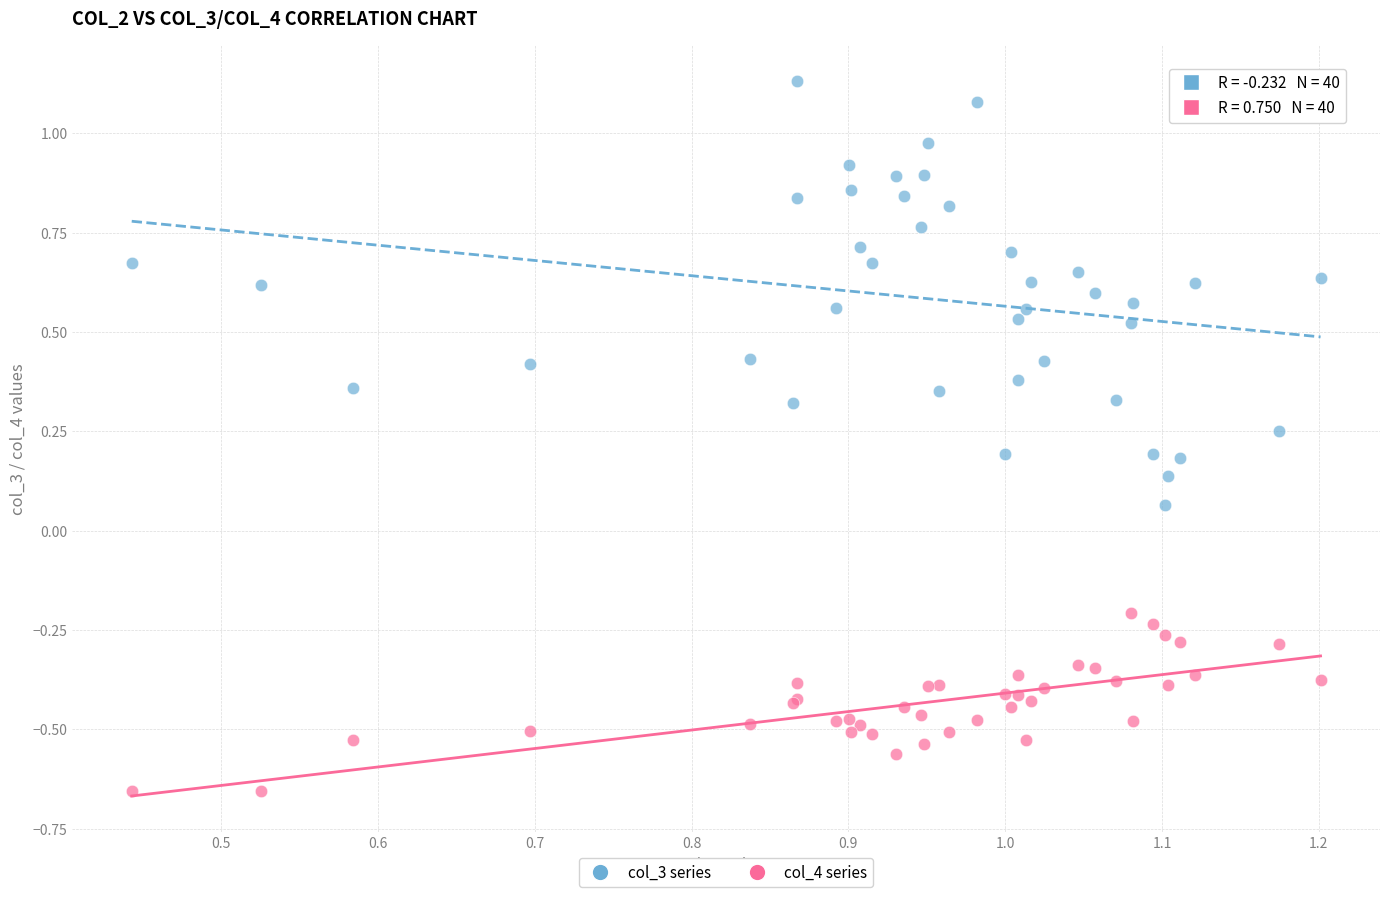

Which series has the largest Y range (max minus min)?

col_3 series